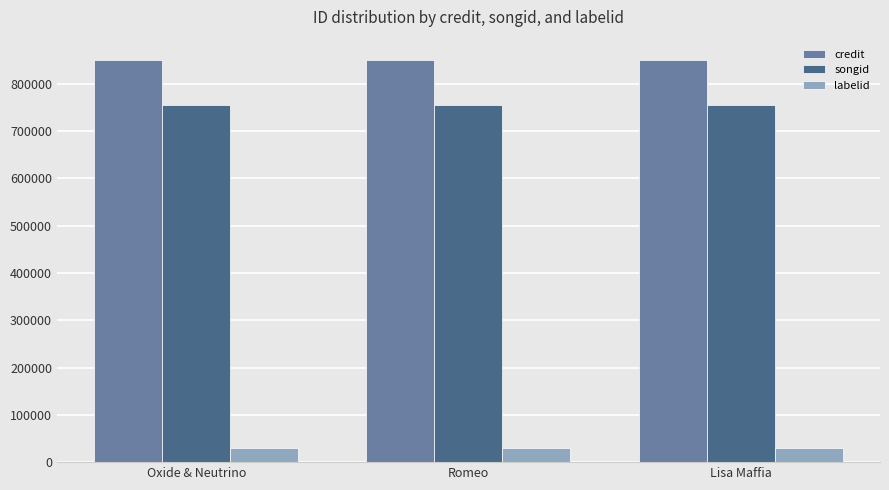

What is the total value across all series at Lisa Maffia?

1636765